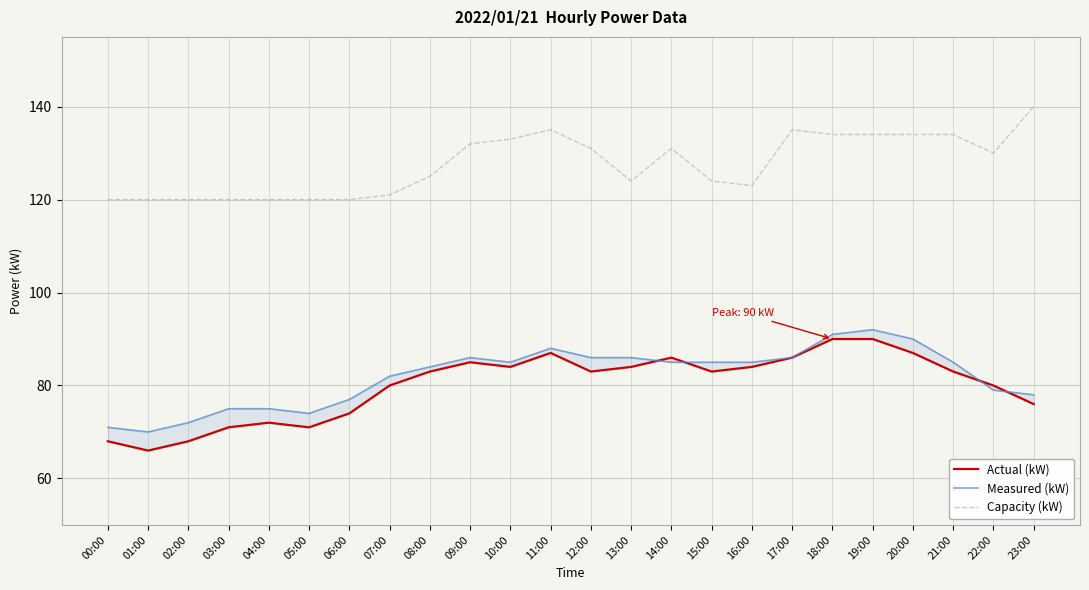

The value of Capacity (kW) at 16:00 is 123. True or false?

True